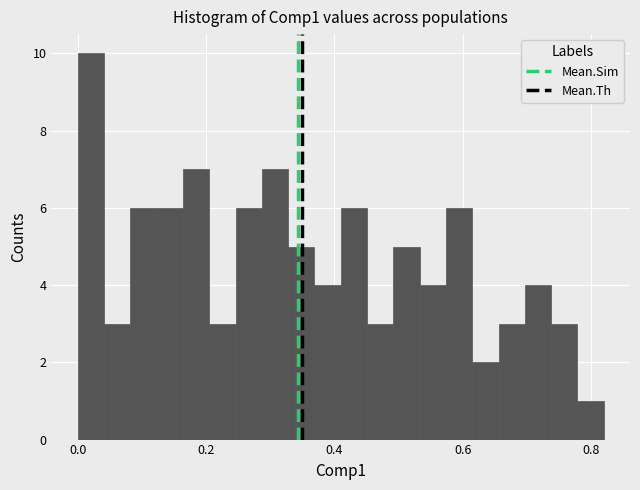

Read against the x-axis, roughly where is the centre of the tallest bar?

0.02